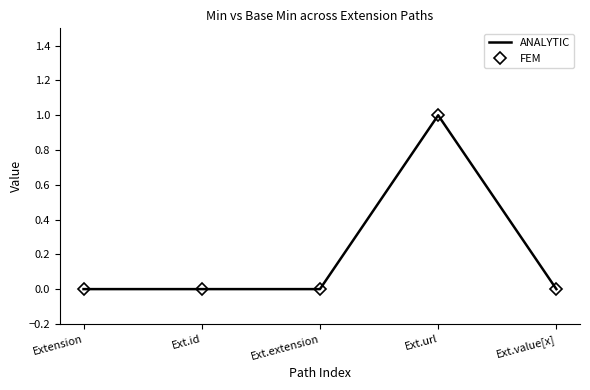

Count the FEM values in the range 0 to 1.

5